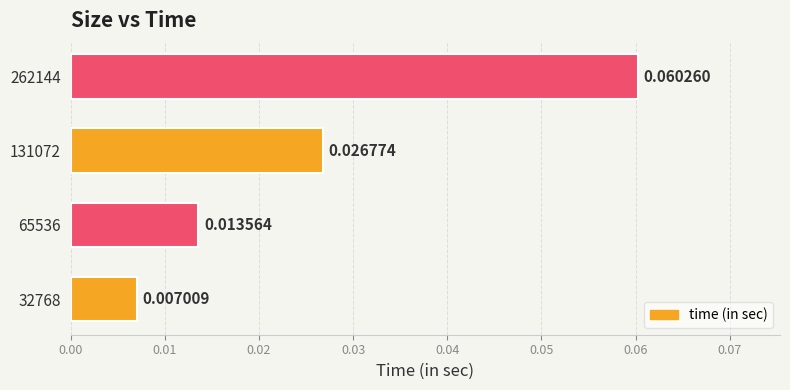

At which category does the chart reach its peak across all series?

262144